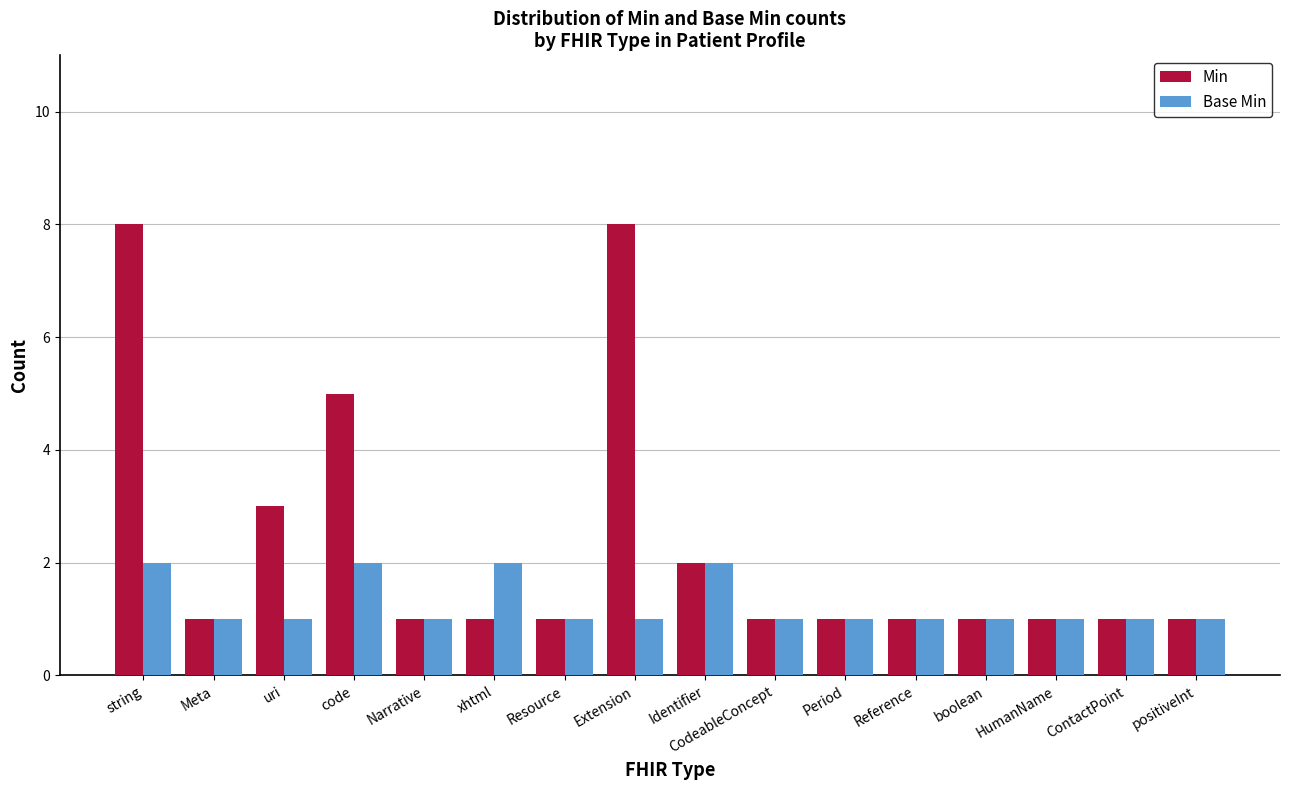

What is the greatest value displayed?

8